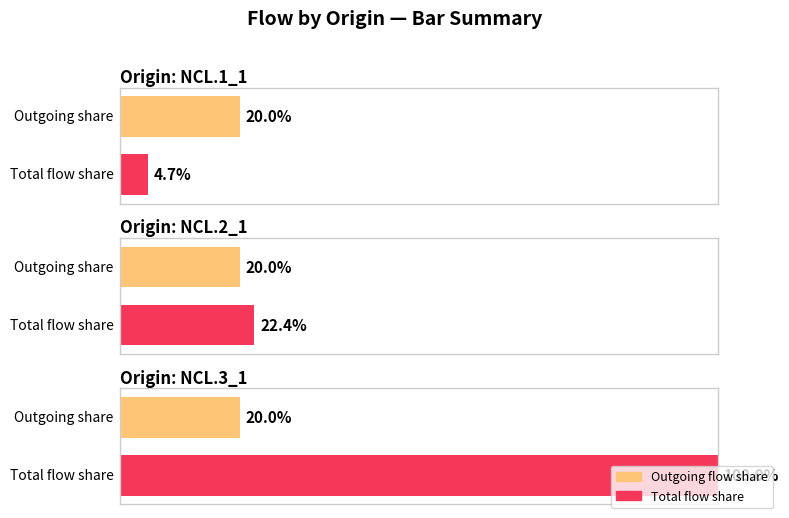

List the series in order of their overall mean, lowest first.

NCL.1_1, NCL.2_1, NCL.3_1